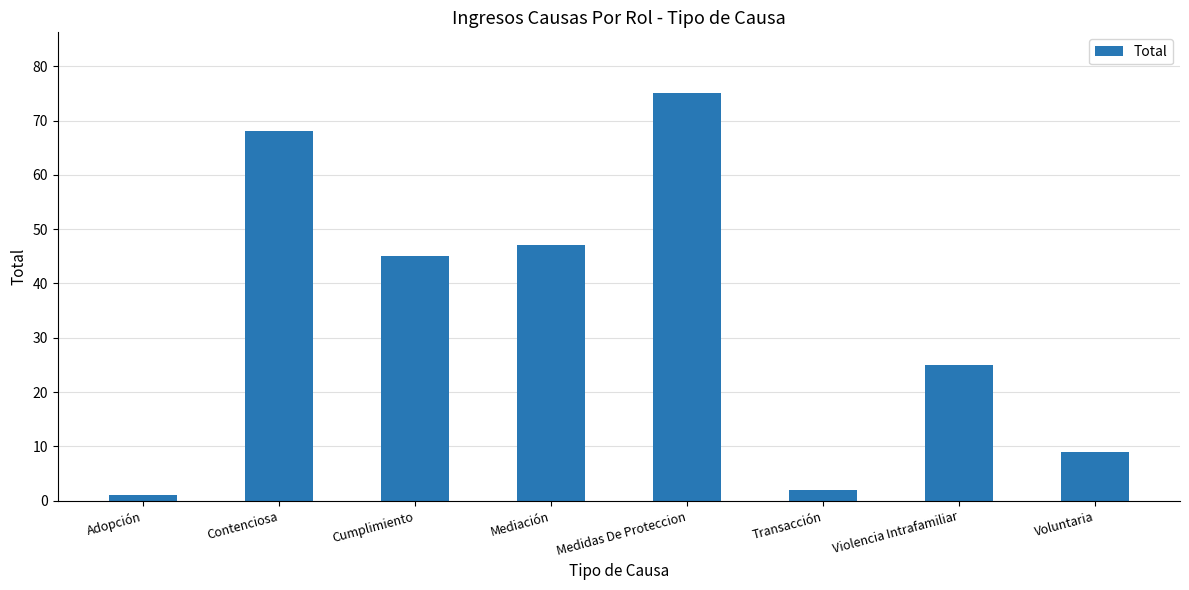

The chart shows a value of 83 at Mediación. True or false?

False